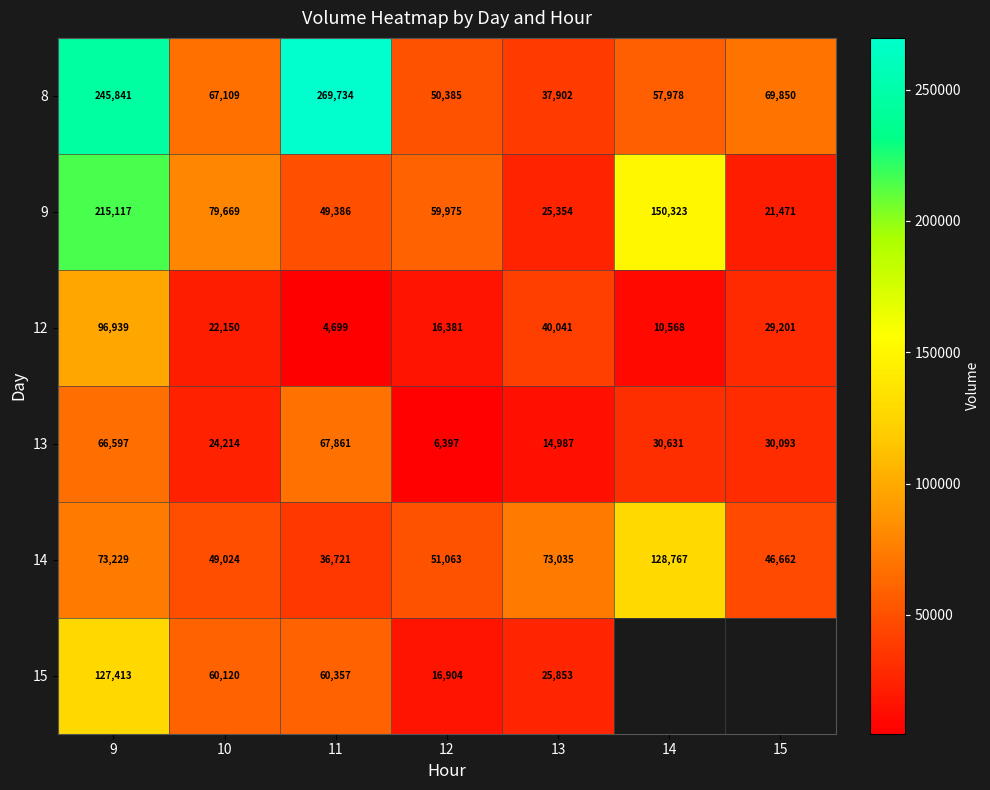

Which has a higher value, 10 or 12?

10